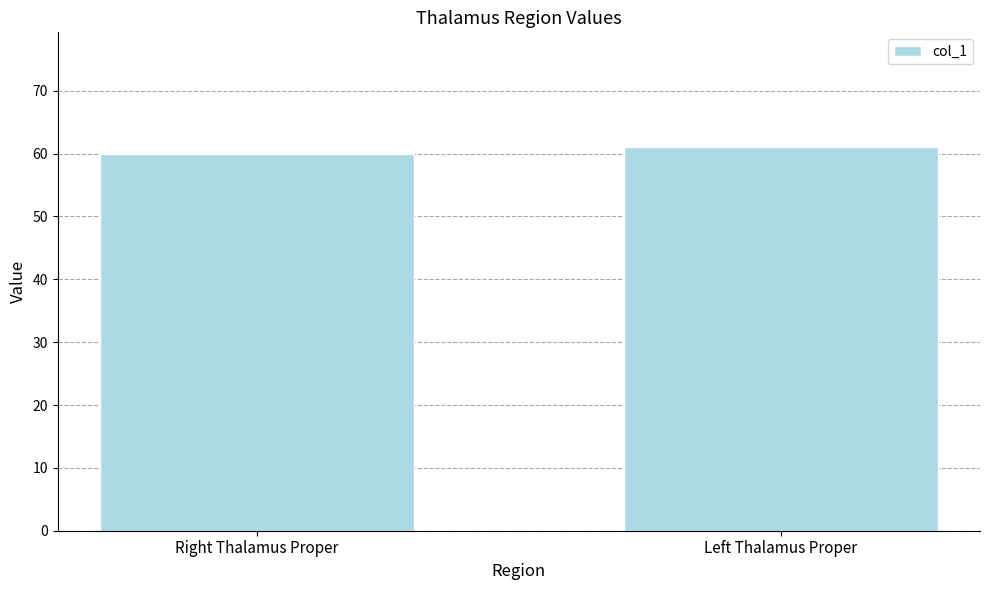

What is the value of the 1st bar from the left?

60